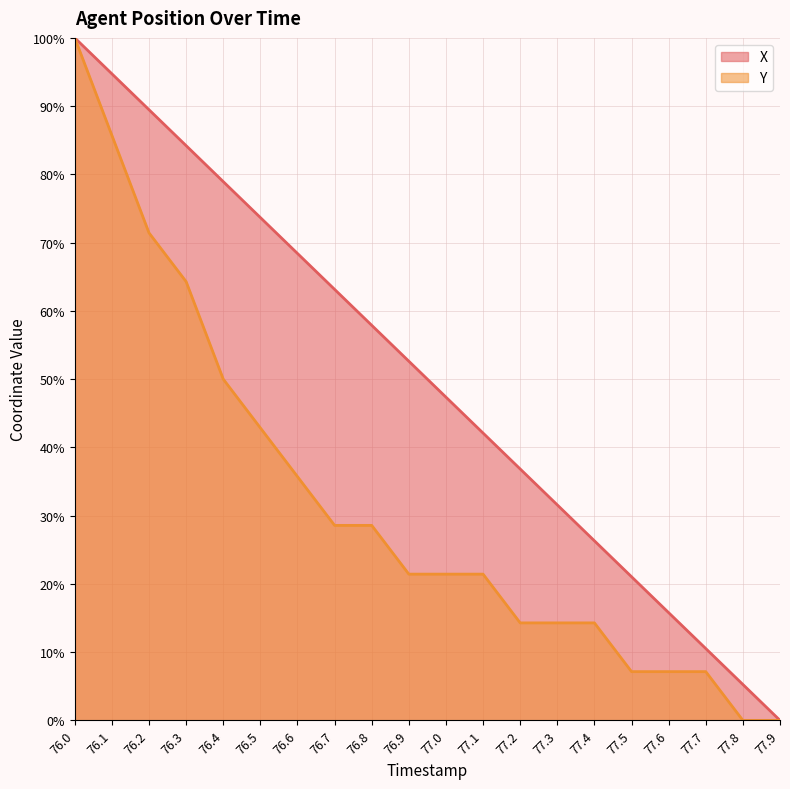

Is the value of X at 77.8 greater than the value of Y at 77.1?

No